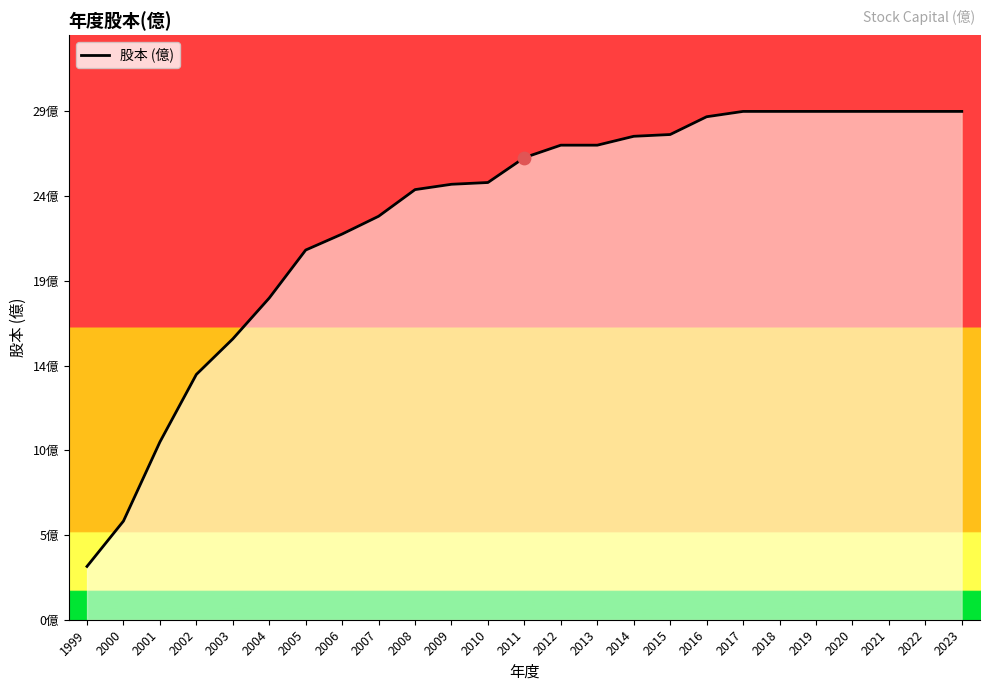

Approximately how many times larger is the value at 1999 compared to 2004?

0.2